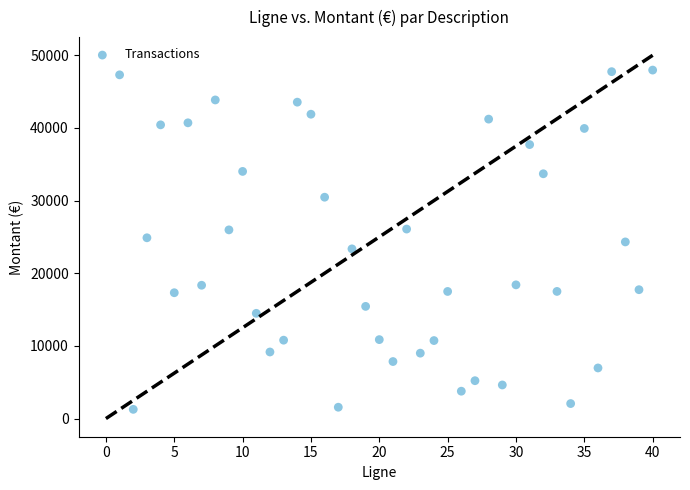

What is the range of Y values (max minus min)?

46695